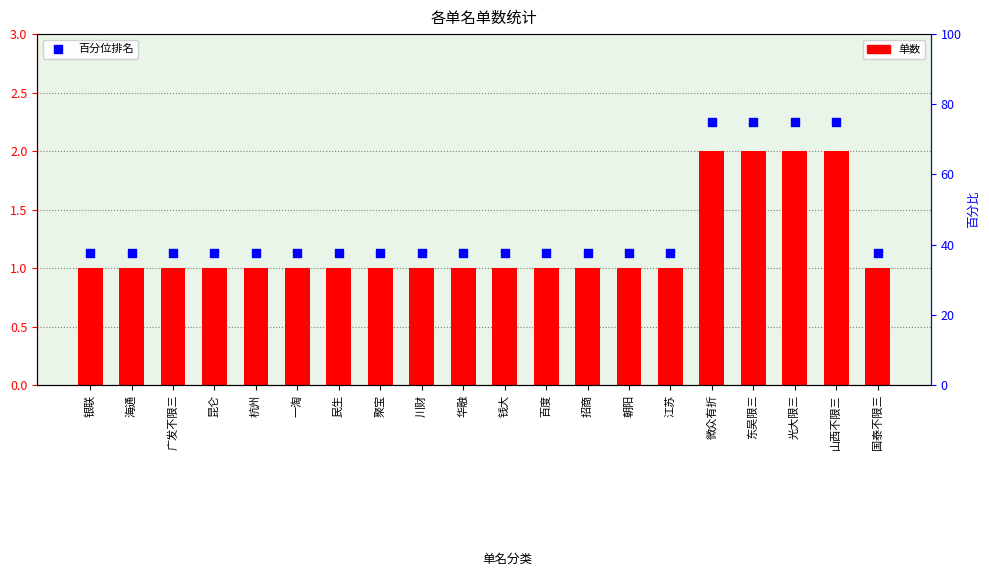

Which series reaches the maximum Y coordinate?

百分位排名